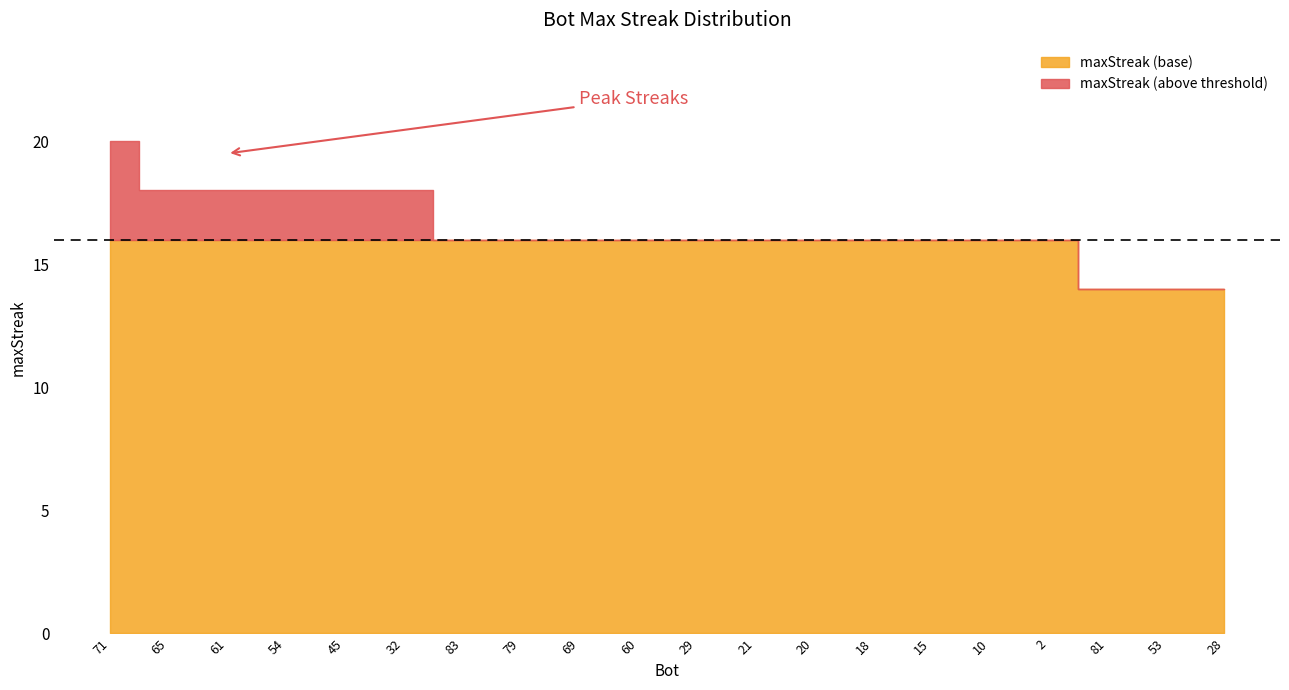

What is the smallest value displayed?

14